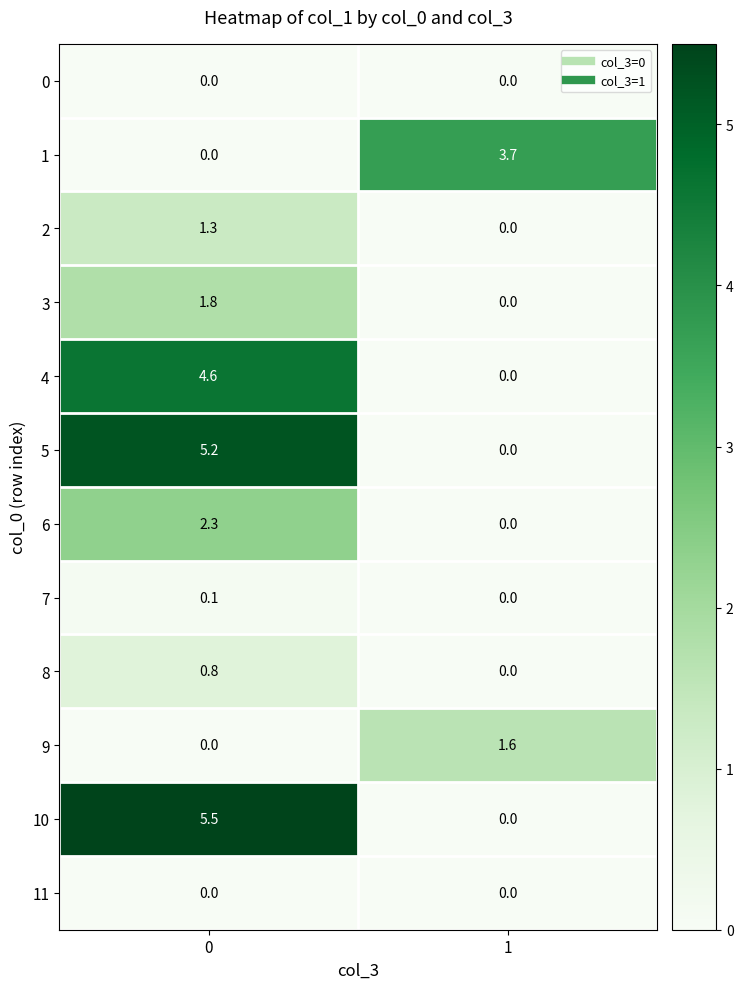

Reading left to right, what are all the values shown in this chart?

0: 0.0	0.0
1: 0.0	3.7
2: 1.3	0.0
3: 1.8	0.0
4: 4.6	0.0
5: 5.2	0.0
6: 2.3	0.0
7: 0.1	0.0
8: 0.8	0.0
9: 0.0	1.6
10: 5.5	0.0
11: 0.0	0.0